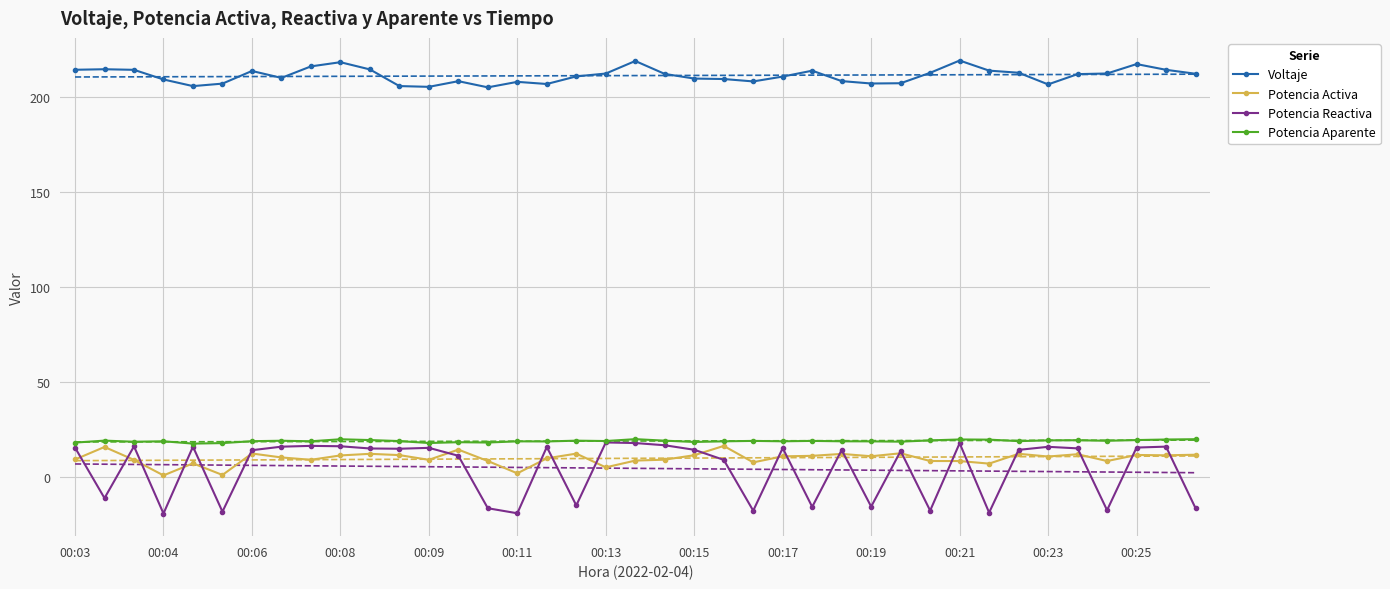

List the series in order of their peak value, highest first.

Voltaje, Potencia Aparente, Potencia Reactiva, Potencia Activa